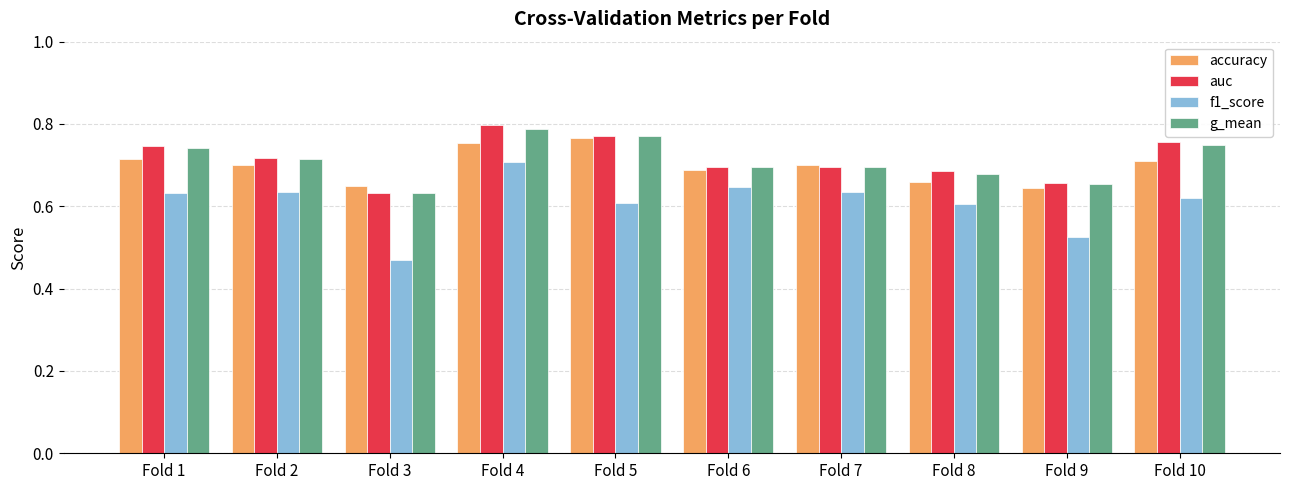

Between Fold 2 and Fold 4, which series saw the biggest shift?

auc